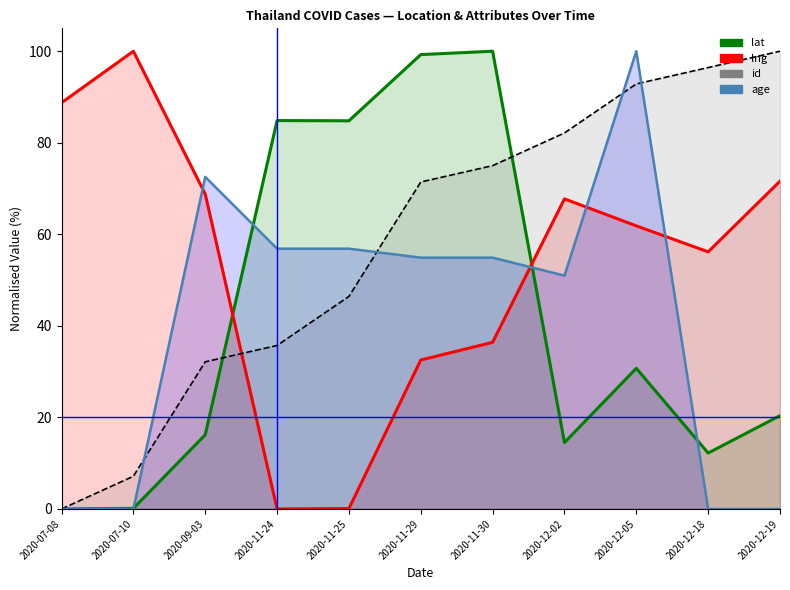

How many data points in lng are less than 61?

5